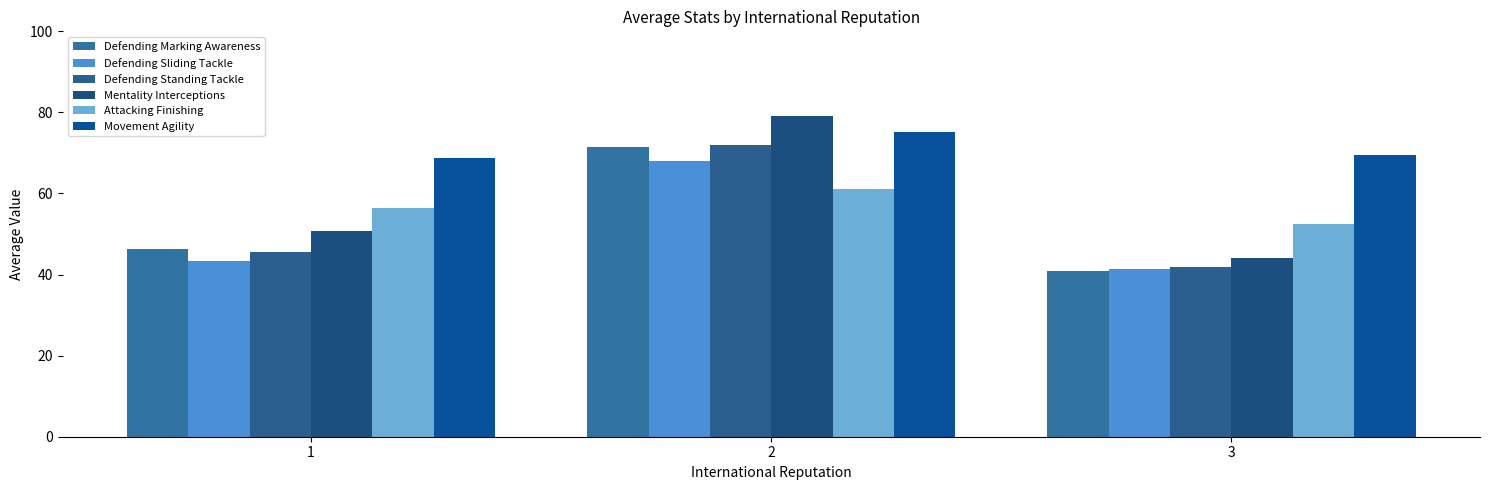

How many bars are there in total?

18